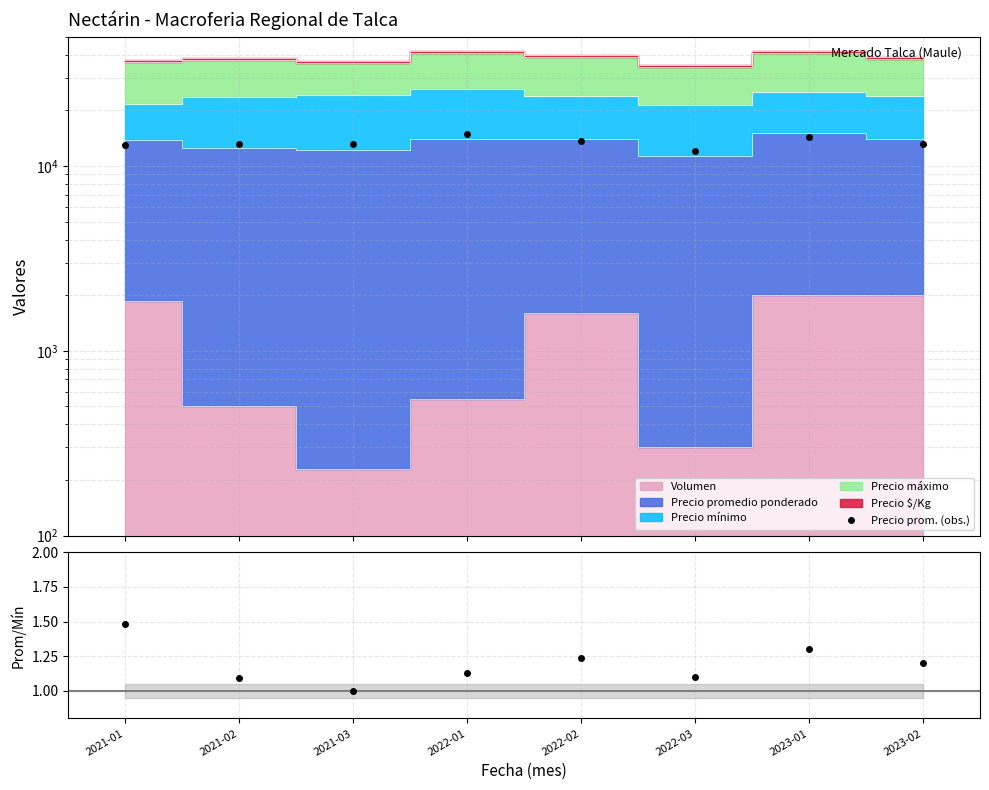

What is the sum of the Precio prom. (obs.) values at 2023-01 and 2021-02?

27500.0